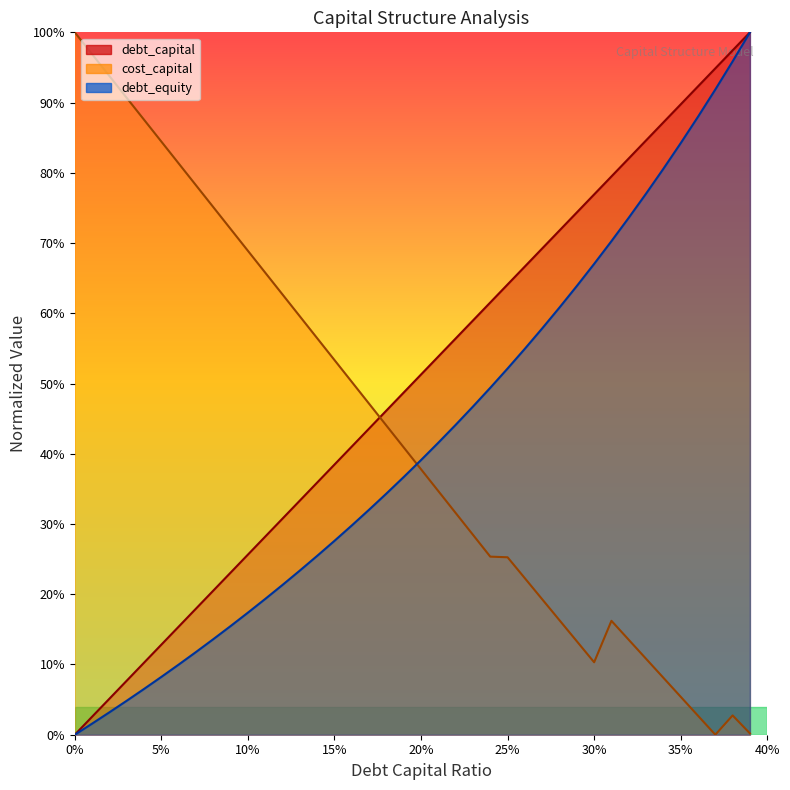

List the series in order of their peak value, lowest first.

cost_capital, debt_capital, debt_equity